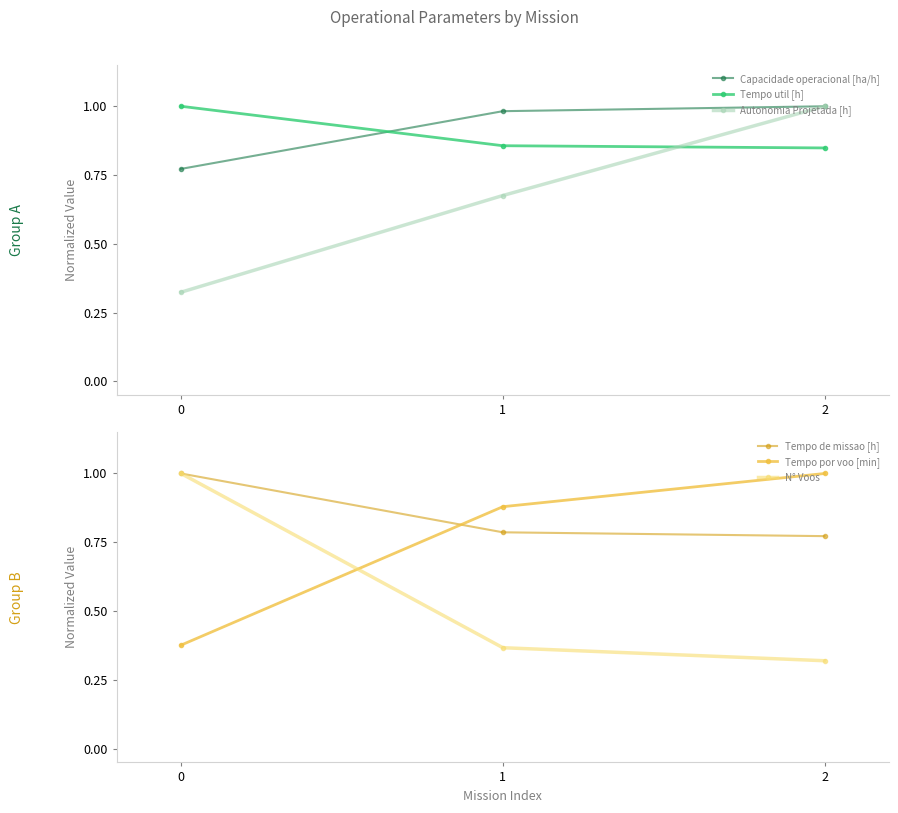

Rank the categories by Tempo de missao [h] value from lowest to highest.

2, 1, 0